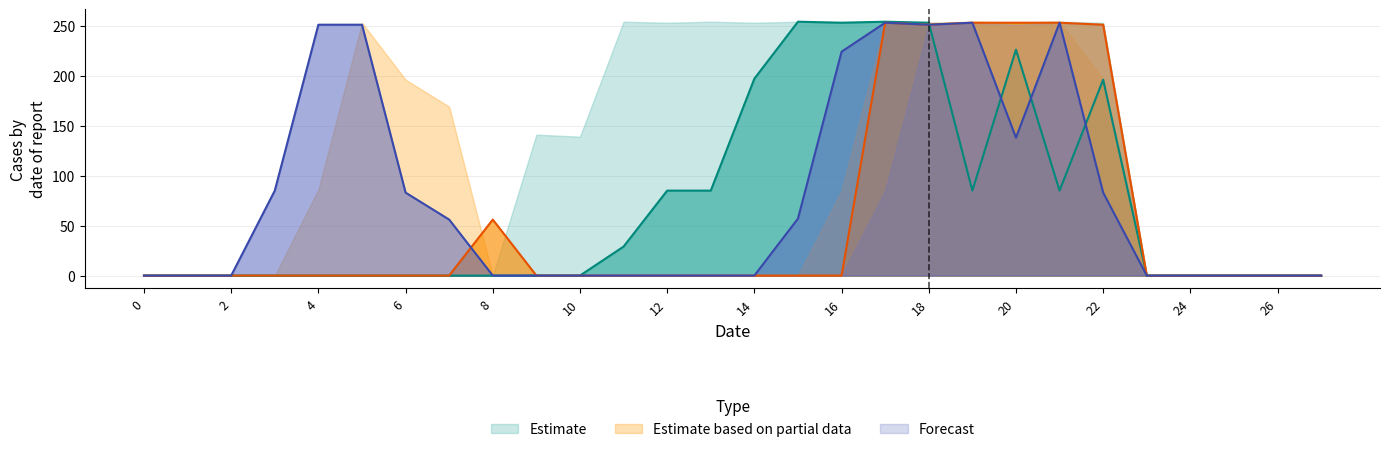

True or false: col_14 has a value of 0 at 4.

True